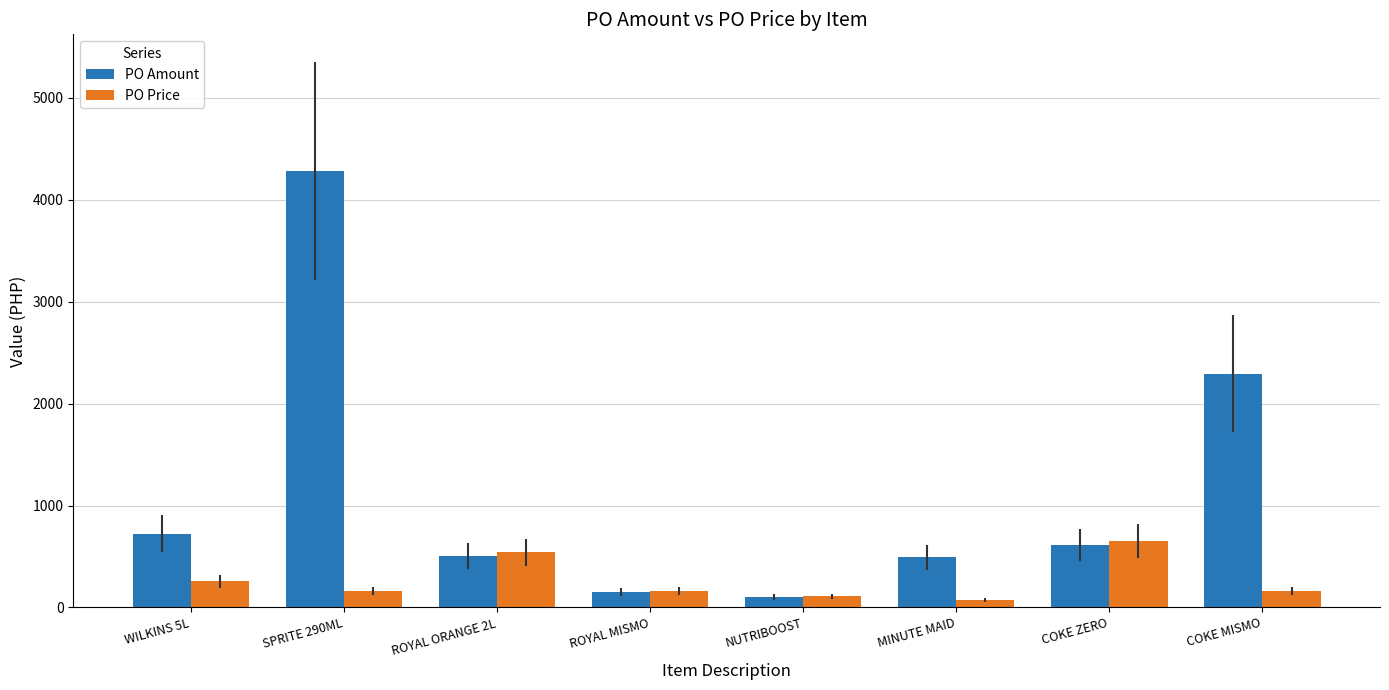

Does the chart contain stacked bars?

No